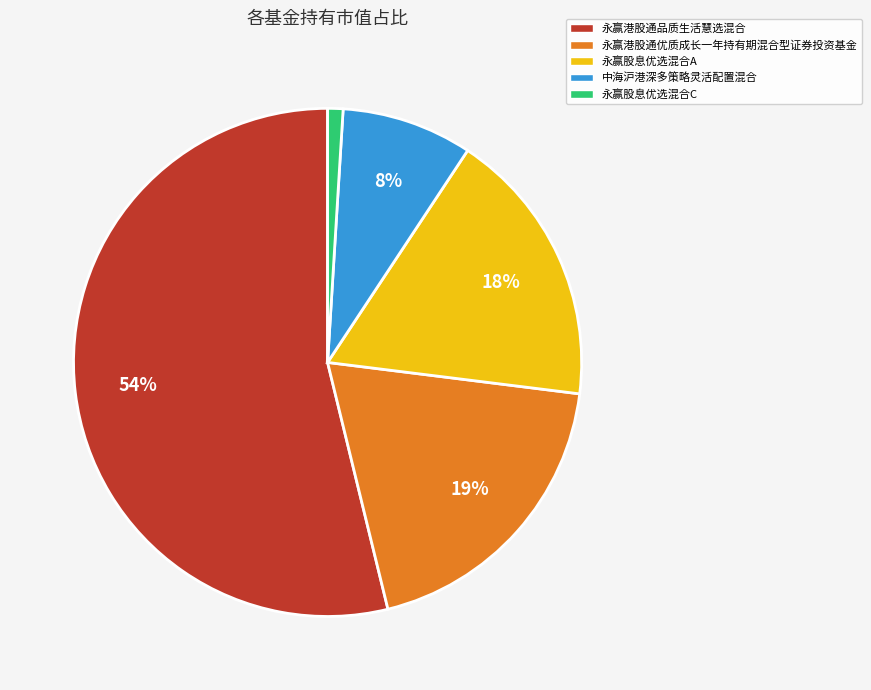

How many segments does this pie chart have?

5